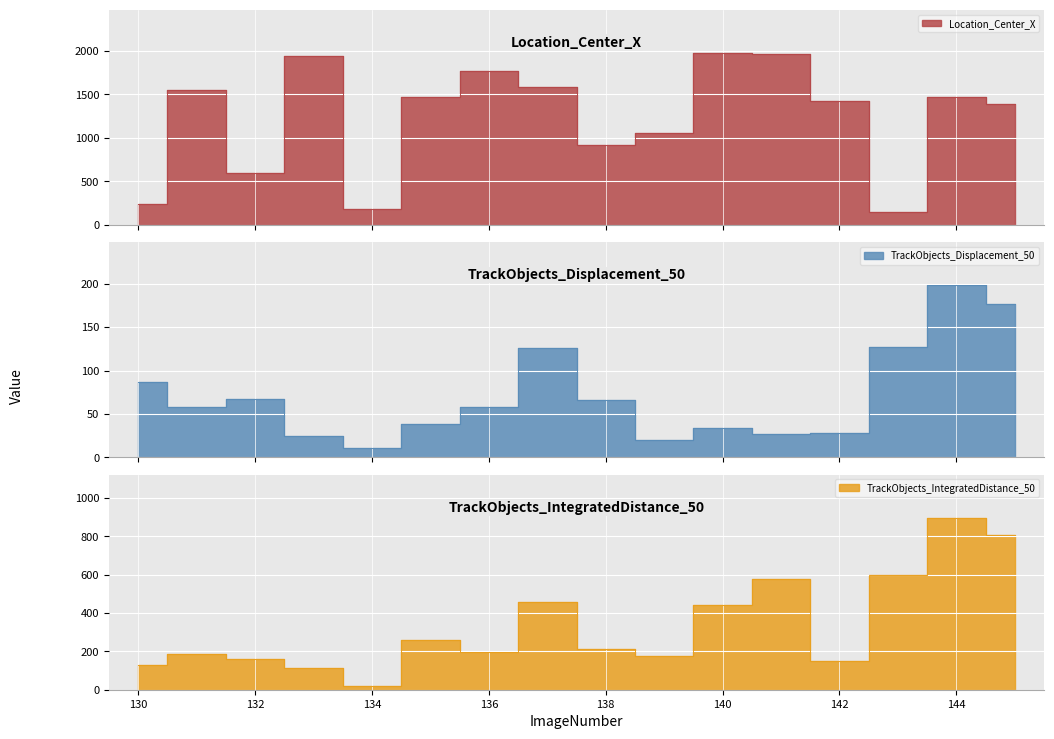

Between 130 and 141, which series saw the biggest shift?

Location_Center_X